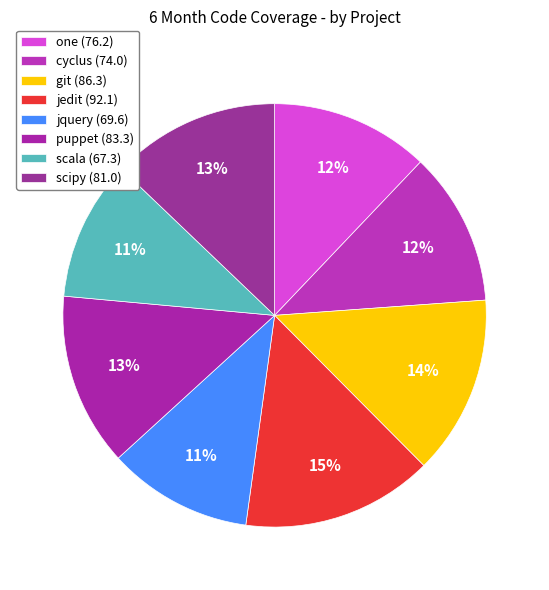

To the nearest percent, what percentage of the pie is cyclus?

12%